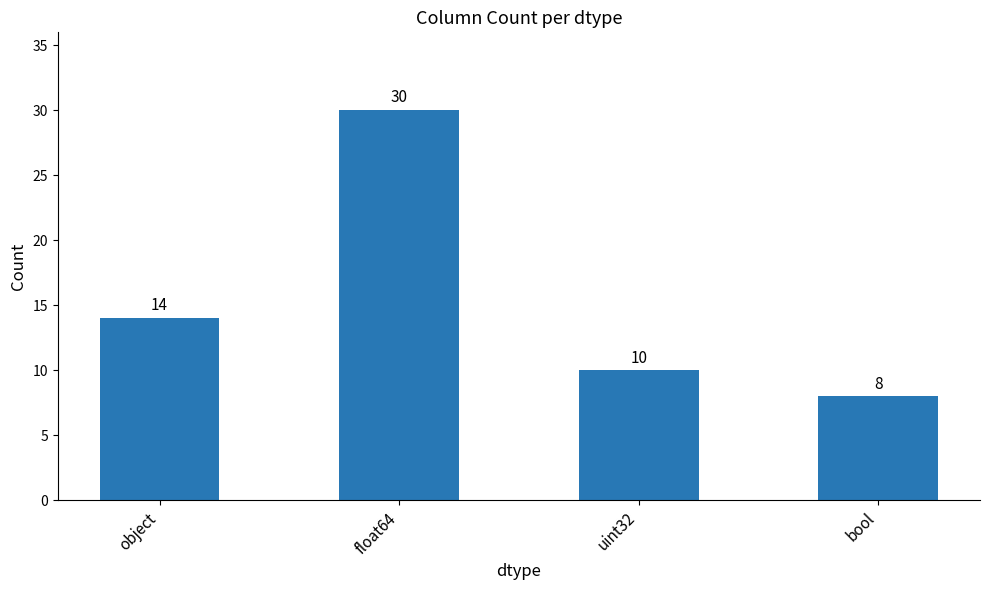

Are the bars grouped side by side (vs. stacked)?

No